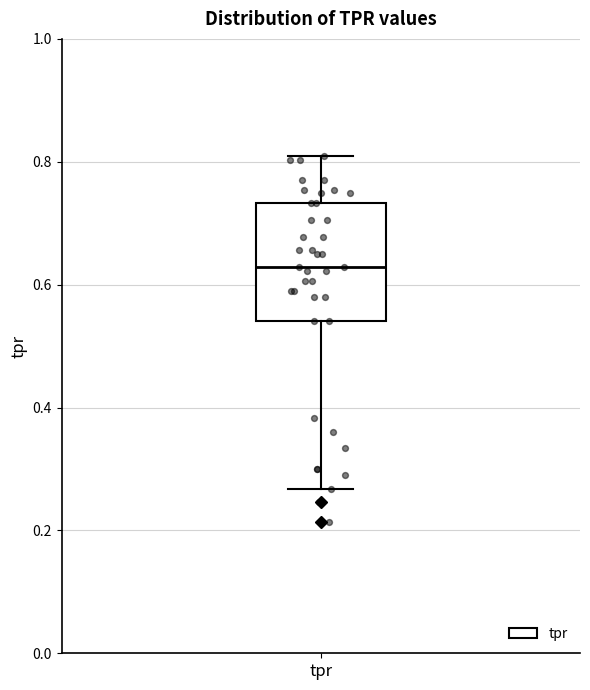

Transcribe this box plot: give where the median line is, the range the box spans, and where the two whiskers end, as read against the y-axis. The values are not printed on the chart, so give them approximately, as read against the axis.

median 0.62, box 0.54 to 0.74, whiskers 0.26 to 0.80